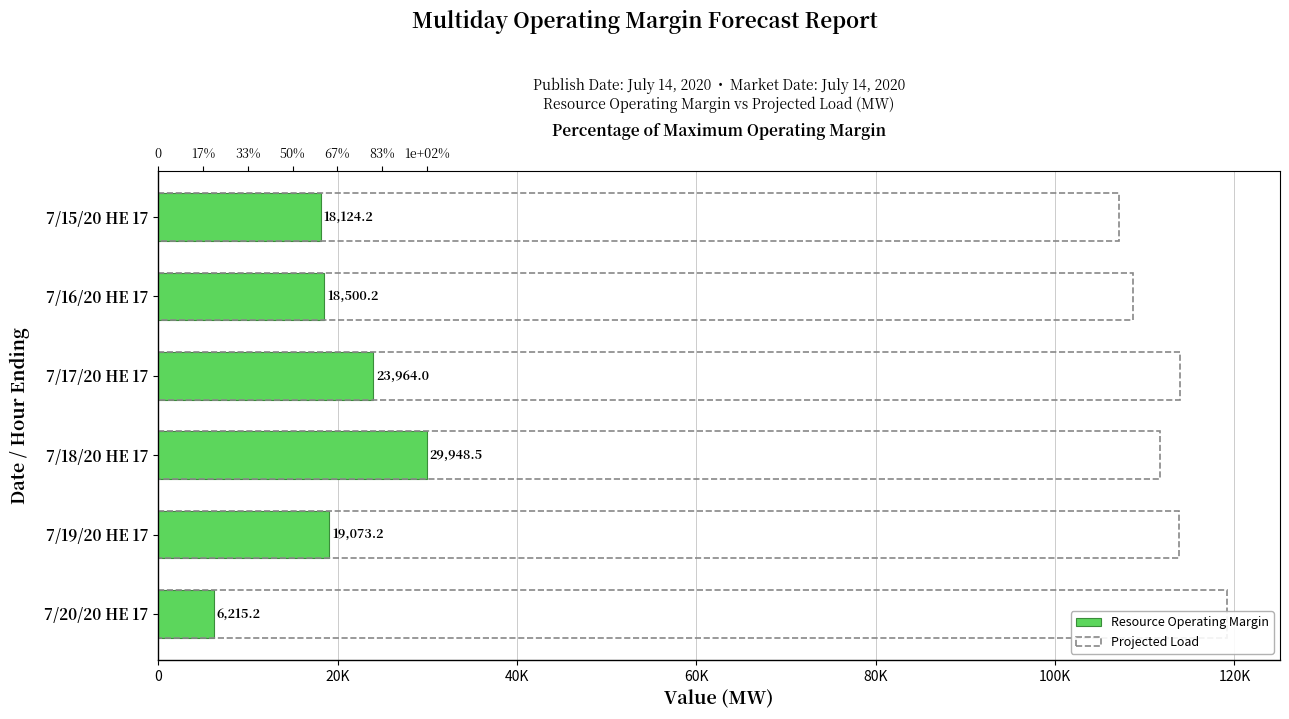

What is the value of the Projected Load bar at the 3rd from the left?

113902.0